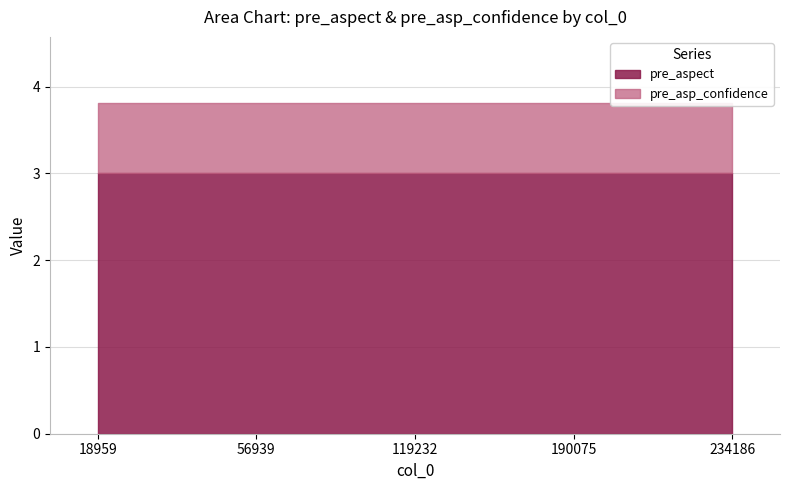

True or false: pre_aspect has a value of 4.1 at 119232.

False